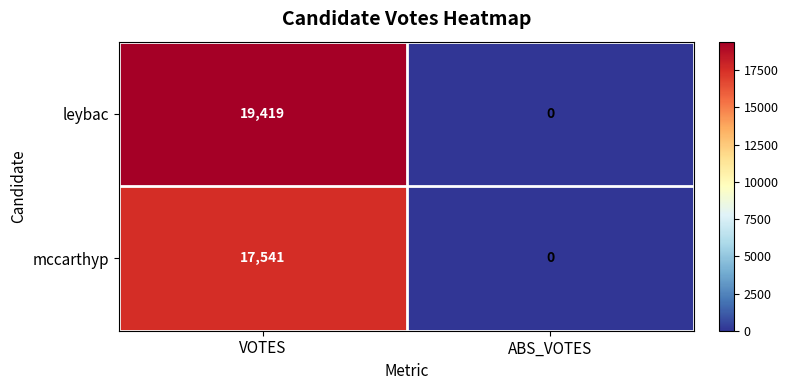

What is the difference between the maximum and minimum values in the mccarthyp series?

17541